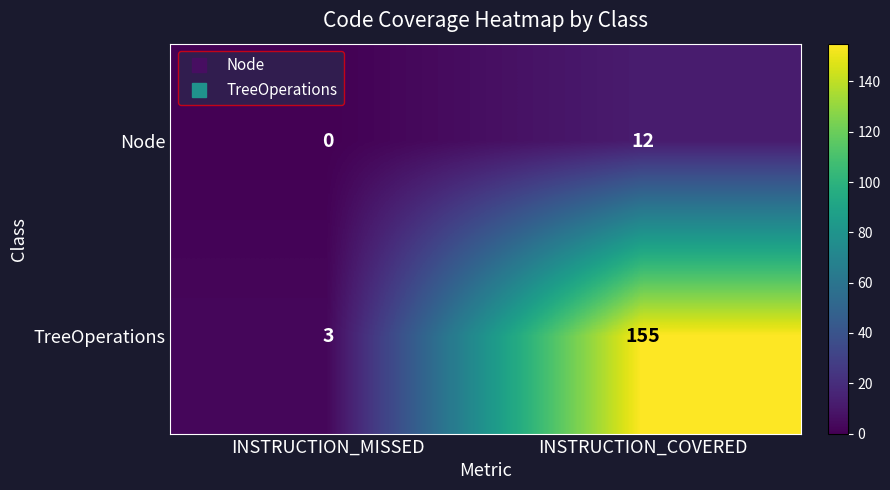

At how many categories does at least one series exceed 1?

2